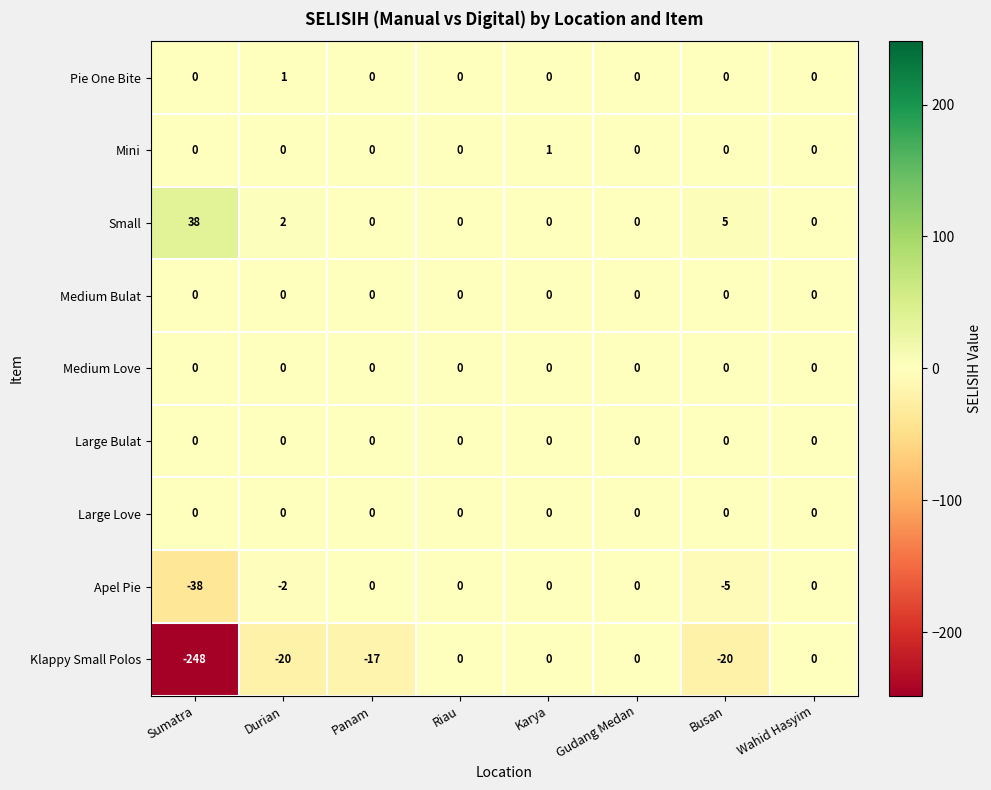

The Pie One Bite series shows 0 at Riau. True or false?

True